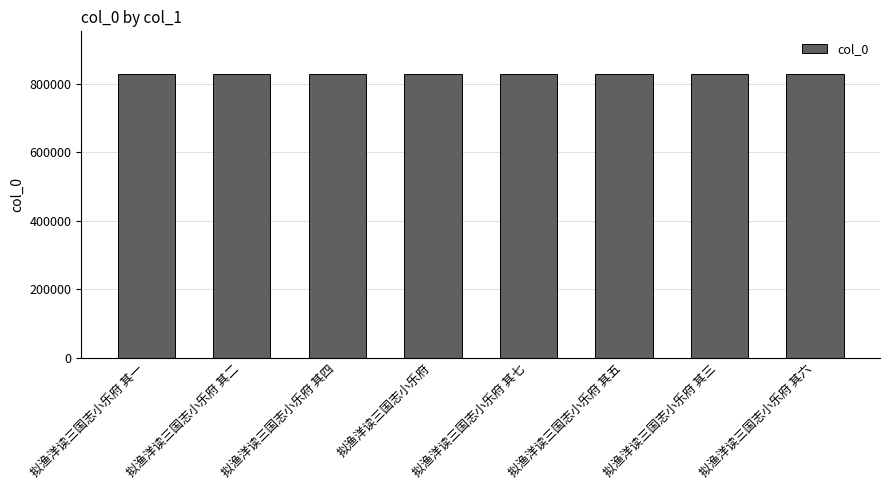

What value does the data have at 拟渔洋读三国志小乐府 其六?

828053